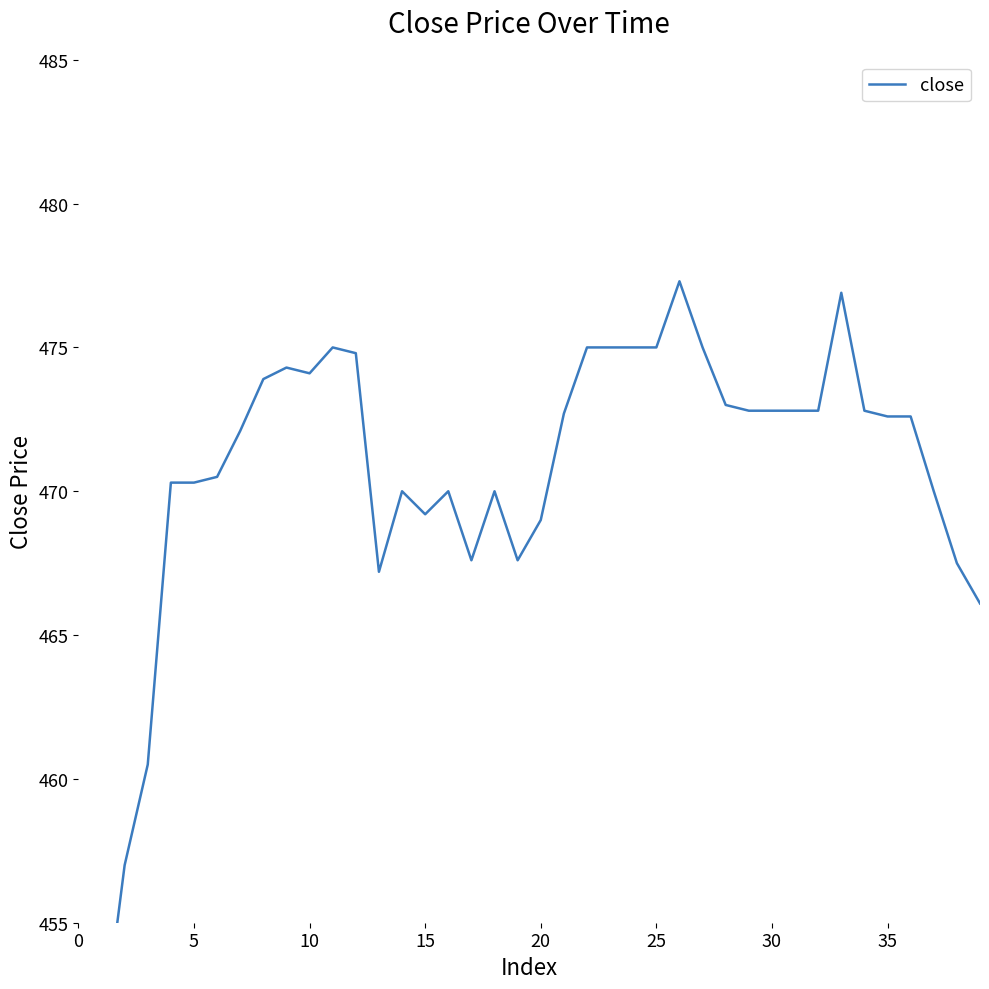

At which category does the chart reach its peak across all series?

26